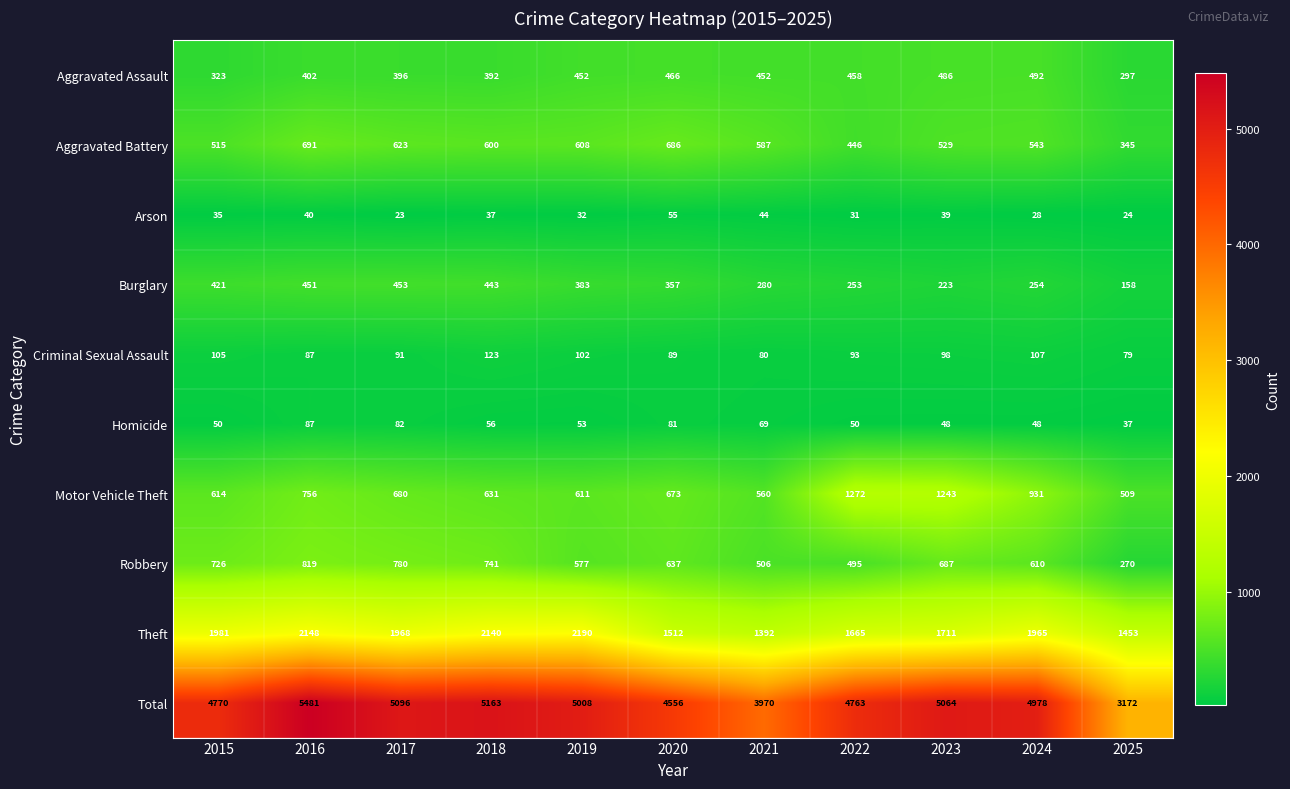

List the series in order of their peak value, highest first.

Total, Theft, Motor Vehicle Theft, Robbery, Aggravated Battery, Aggravated Assault, Burglary, Criminal Sexual Assault, Homicide, Arson